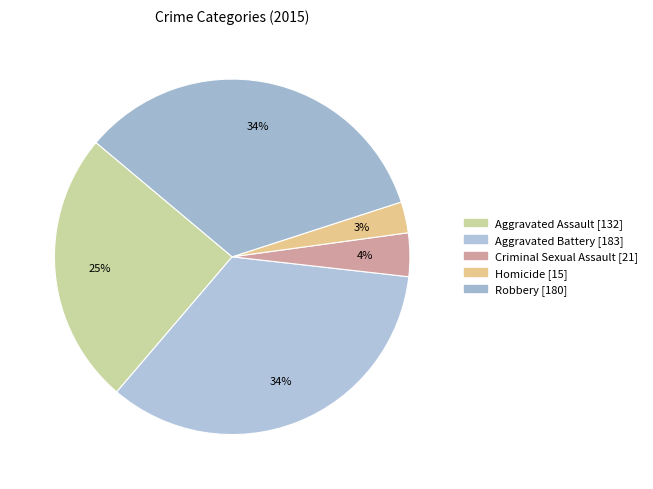

Is it true that Aggravated Battery is 43% of the pie?

False